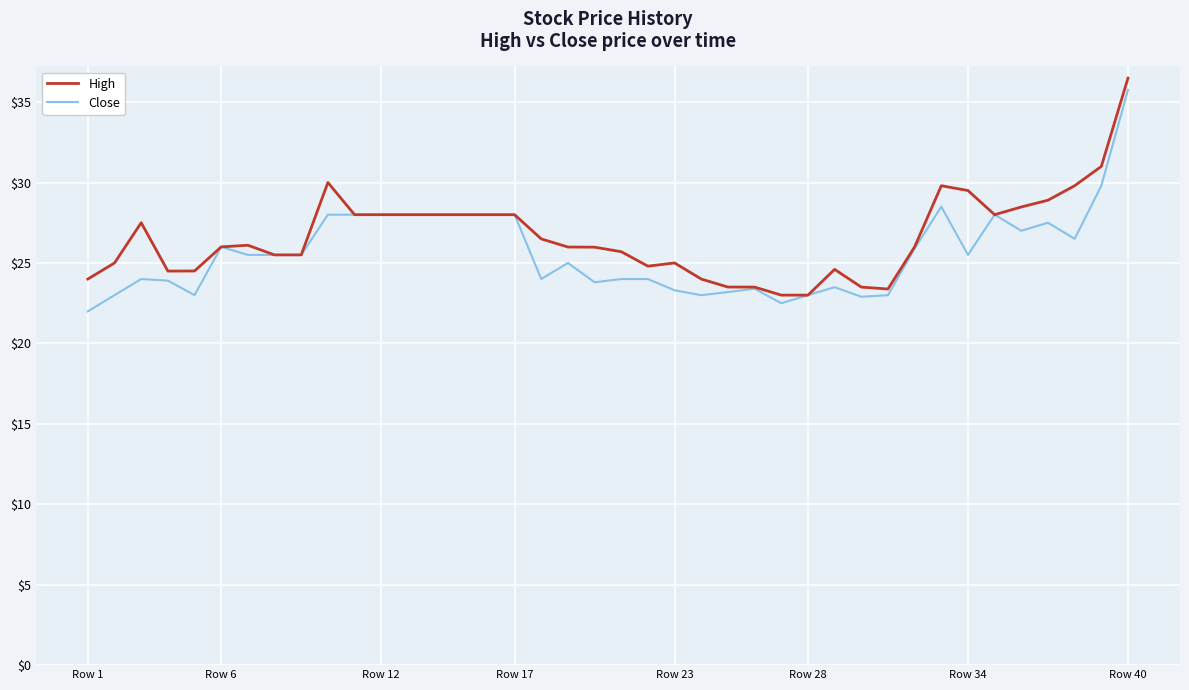

What is the highest value of the High series?

36.5